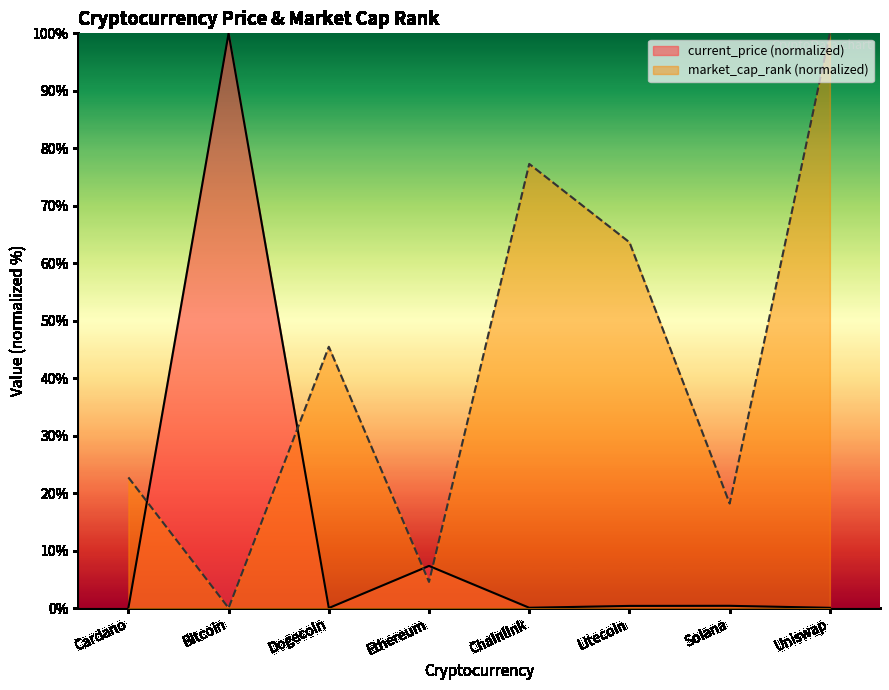

Which category has the highest value across all series?

Bitcoin